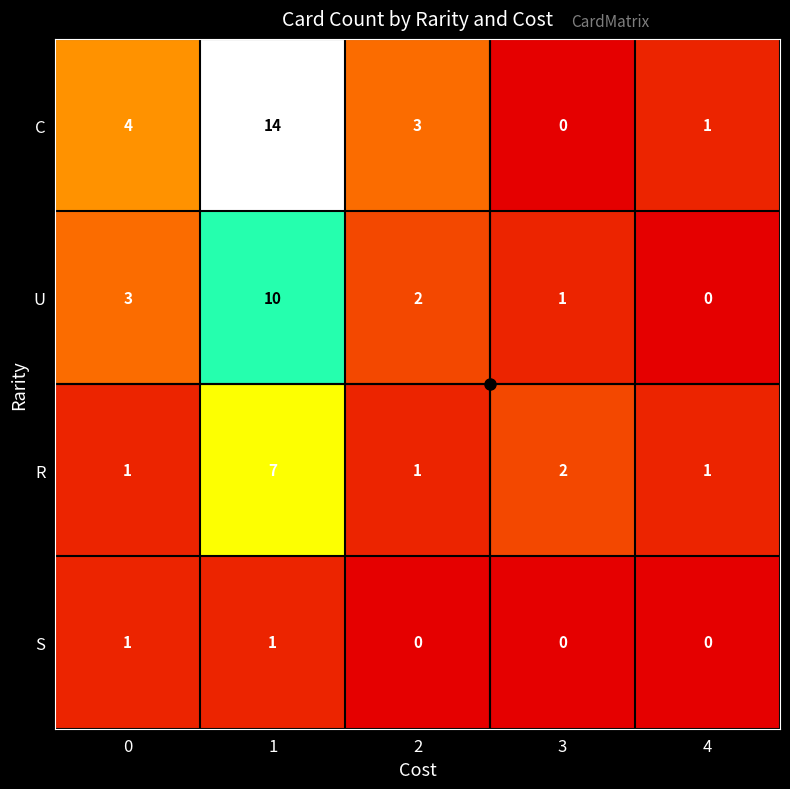

Count the number of data series in this chart.

4